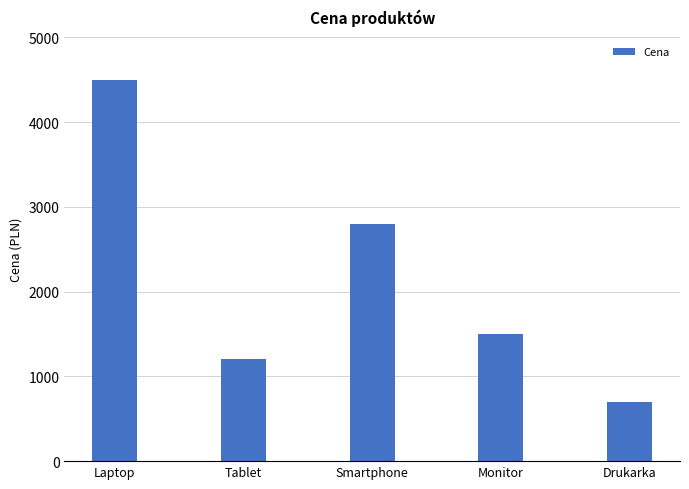

What position from the left is Monitor?

4